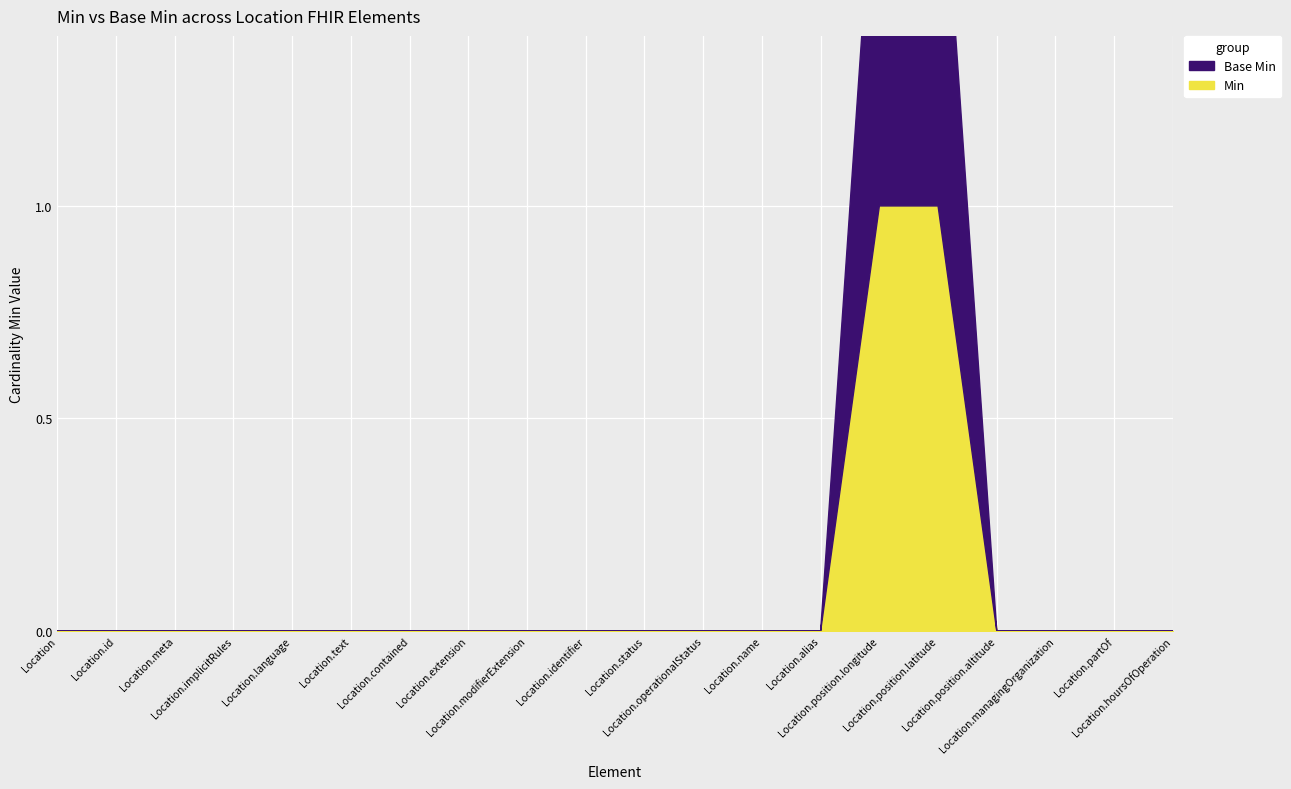

Reading left to right, list all the values displayed in this chart.

Base Min: Location=0	Location.id=0	Location.meta=0	Location.implicitRules=0	Location.language=0	Location.text=0	Location.contained=0	Location.extension=0	Location.modifierExtension=0	Location.identifier=0	Location.status=0	Location.operationalStatus=0	Location.name=0	Location.alias=0	Location.position.longitude=1	Location.position.latitude=1	Location.position.altitude=0	Location.managingOrganization=0	Location.partOf=0	Location.hoursOfOperation=0
Min: Location=0	Location.id=0	Location.meta=0	Location.implicitRules=0	Location.language=0	Location.text=0	Location.contained=0	Location.extension=0	Location.modifierExtension=0	Location.identifier=0	Location.status=0	Location.operationalStatus=0	Location.name=0	Location.alias=0	Location.position.longitude=1	Location.position.latitude=1	Location.position.altitude=0	Location.managingOrganization=0	Location.partOf=0	Location.hoursOfOperation=0